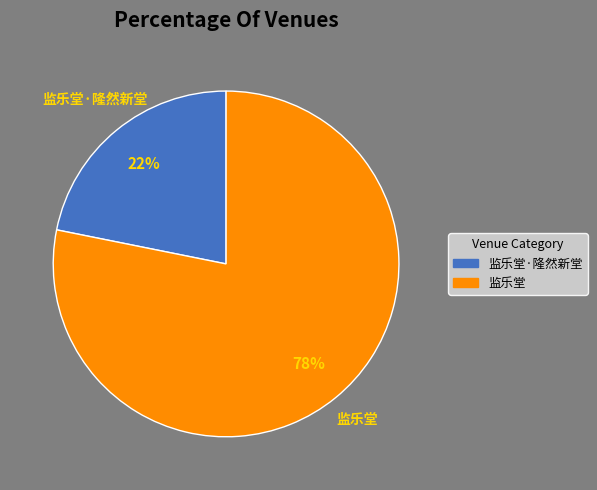

The 监乐堂 slice represents 90% of the pie. True or false?

False